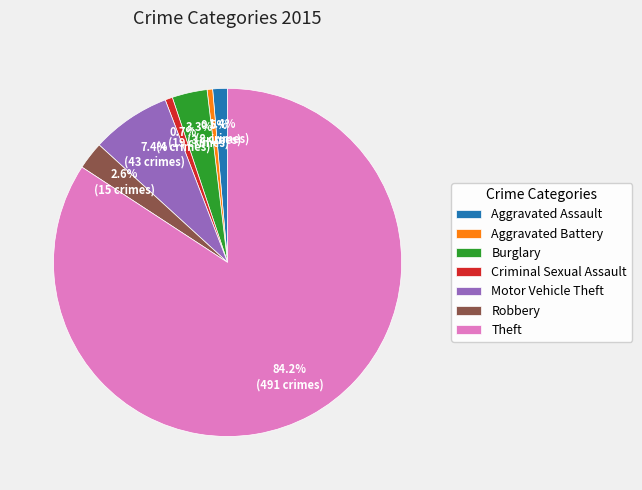

What is the total percentage of Criminal Sexual Assault and Aggravated Assault?

2.1%